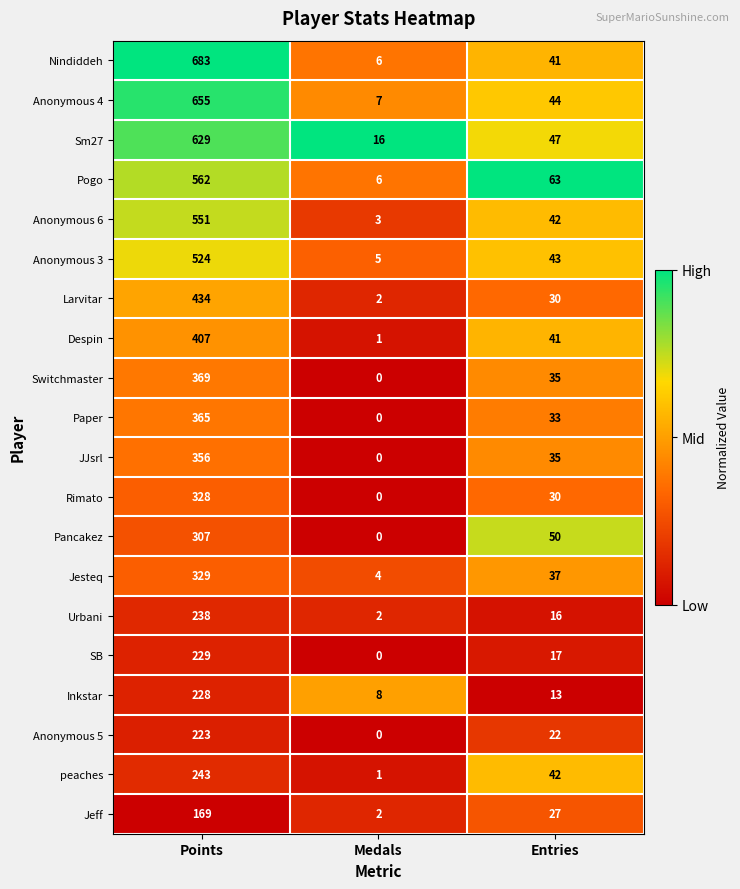

Which series changed the most between Points and Medals?

Nindiddeh